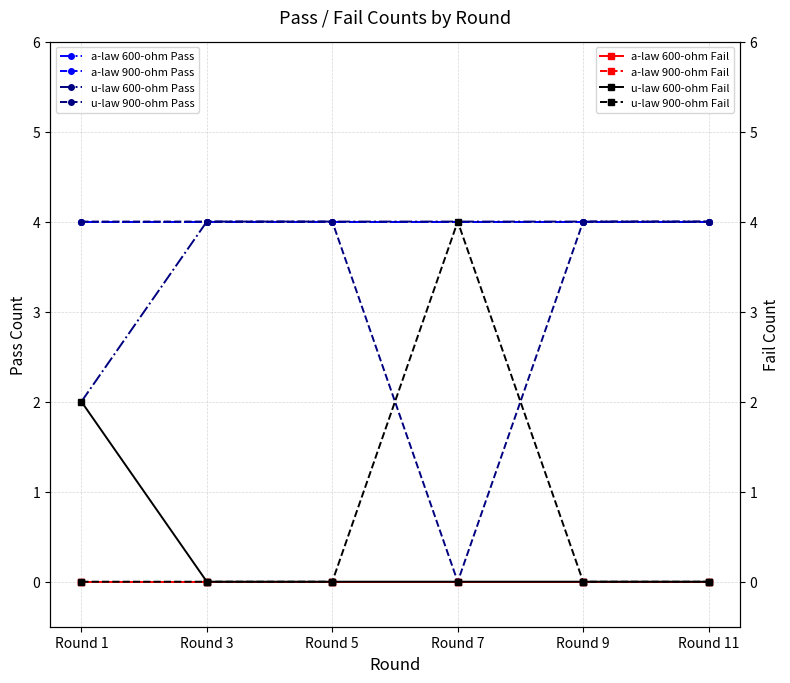

How many data points does each series have?

6